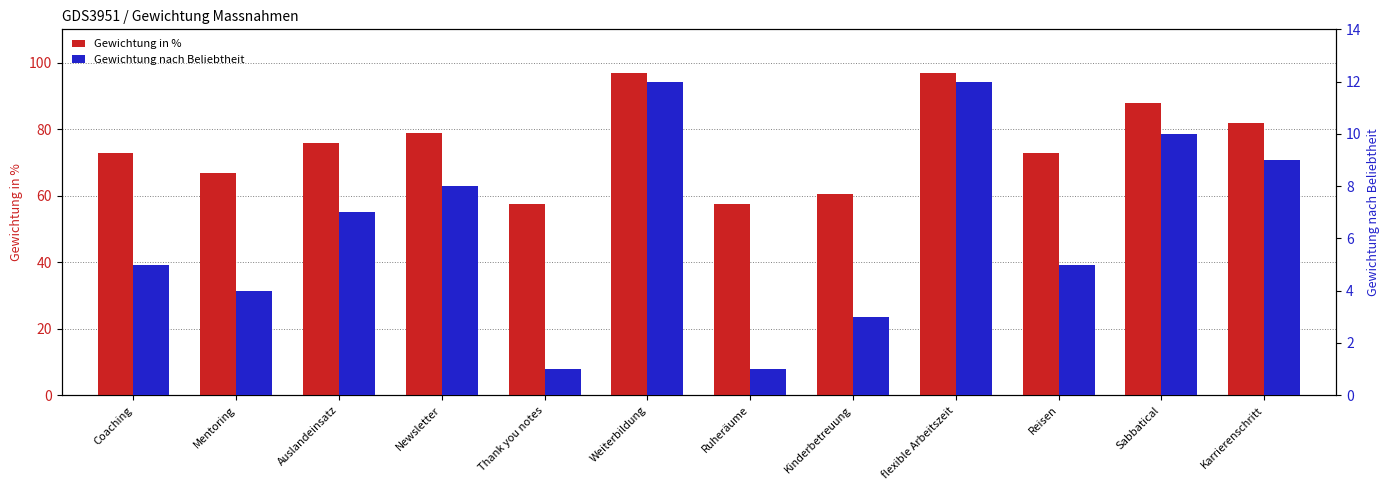

At how many categories does at least one series exceed 4?

12